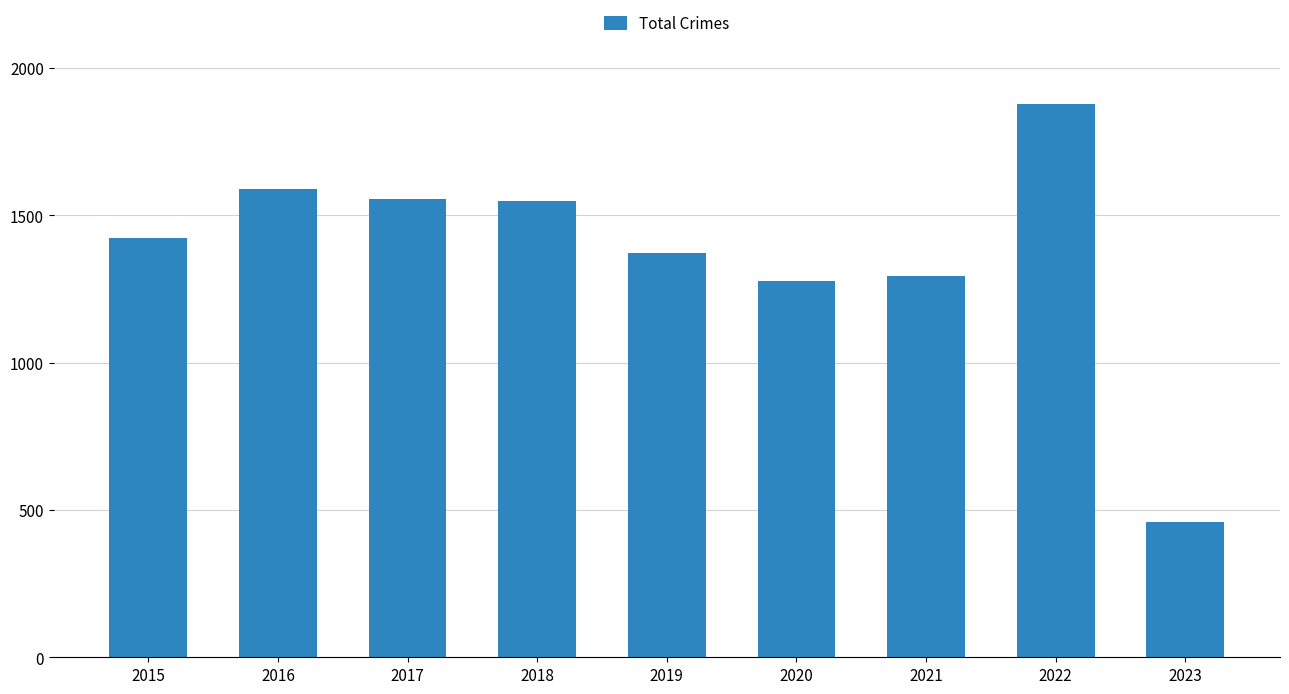

Is it true that the value at 2019 is 1374?

True